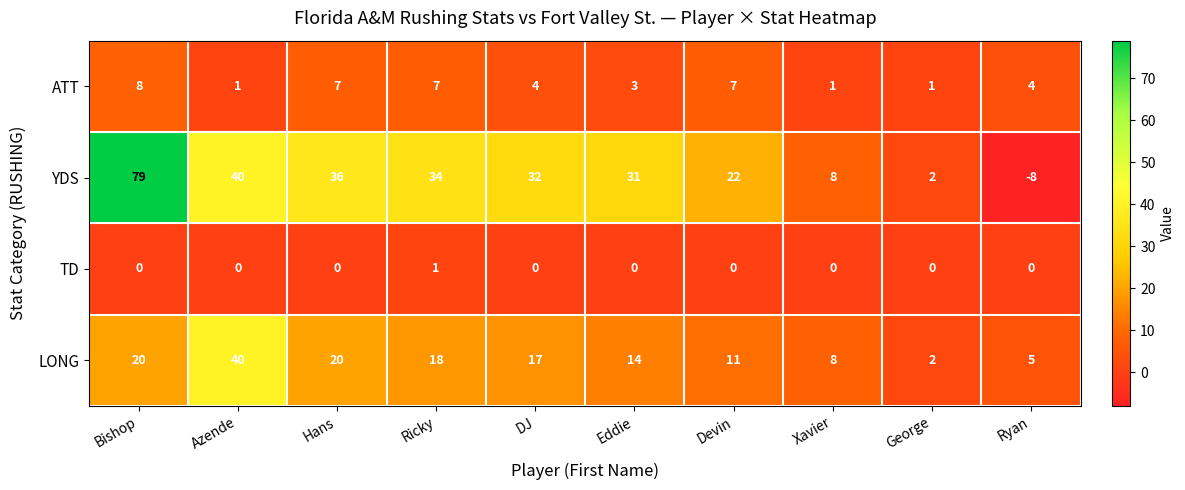

Which label corresponds to the largest value in the chart?

Bishop